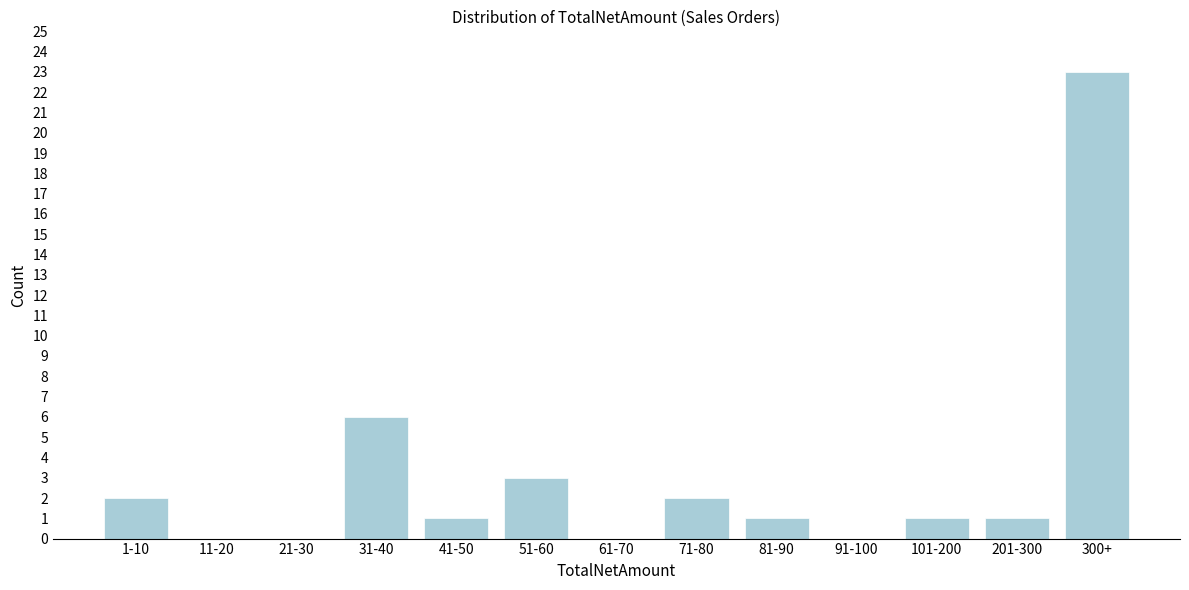

Reading left to right, transcribe all the data shown in this chart.

1-10=2	11-20=0	21-30=0	31-40=6	41-50=1	51-60=3	61-70=0	71-80=2	81-90=1	91-100=0	101-200=1	201-300=1	300+=23